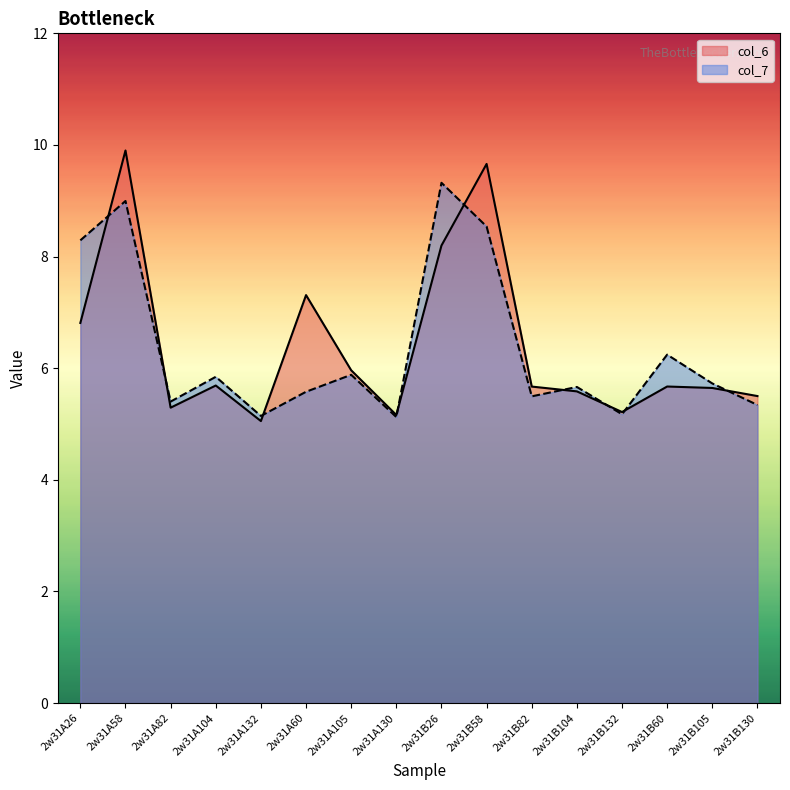

What is the label of the 1st point from the right?

2w31B130